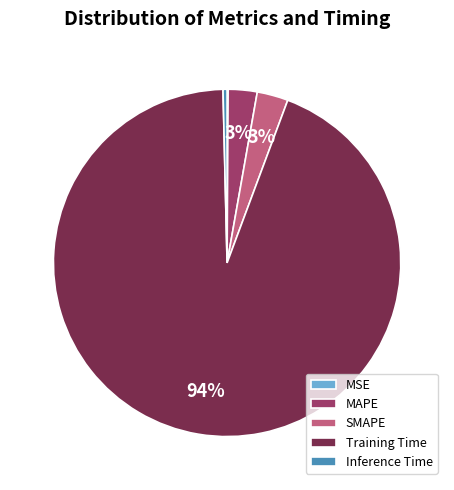

Which category has the biggest portion of the pie?

Training Time